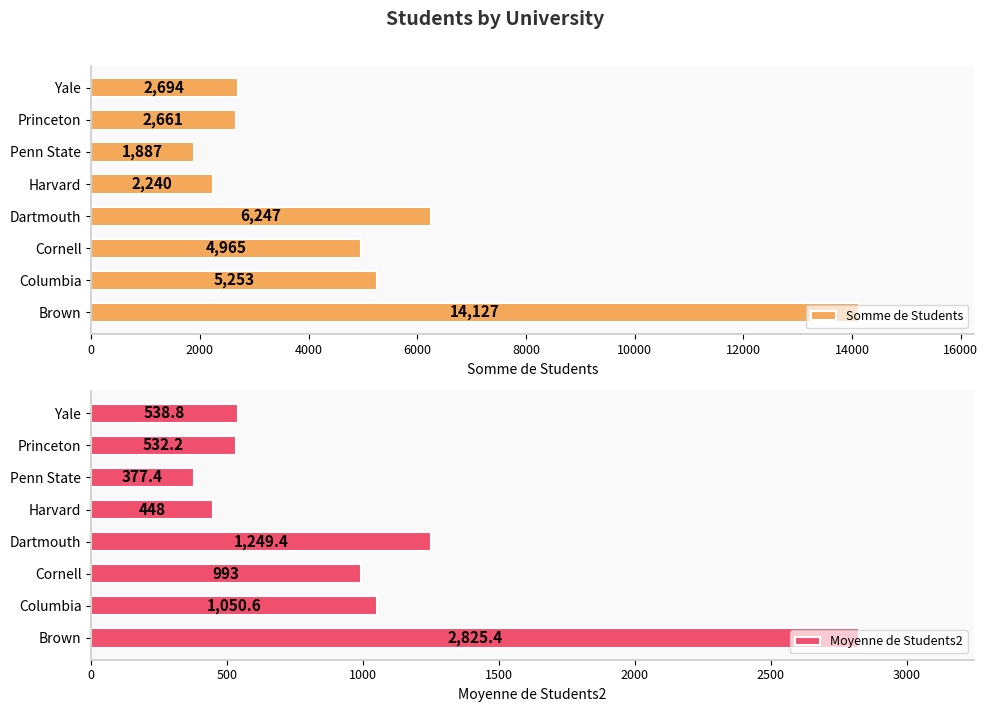

Reading left to right, transcribe all the data shown in this chart.

Somme de Students: 14127.0	5253.0	4965.0	6247.0	2240.0	1887.0	2661.0	2694.0
Moyenne de Students2: 2825.4	1050.6	993.0	1249.4	448.0	377.4	532.2	538.8